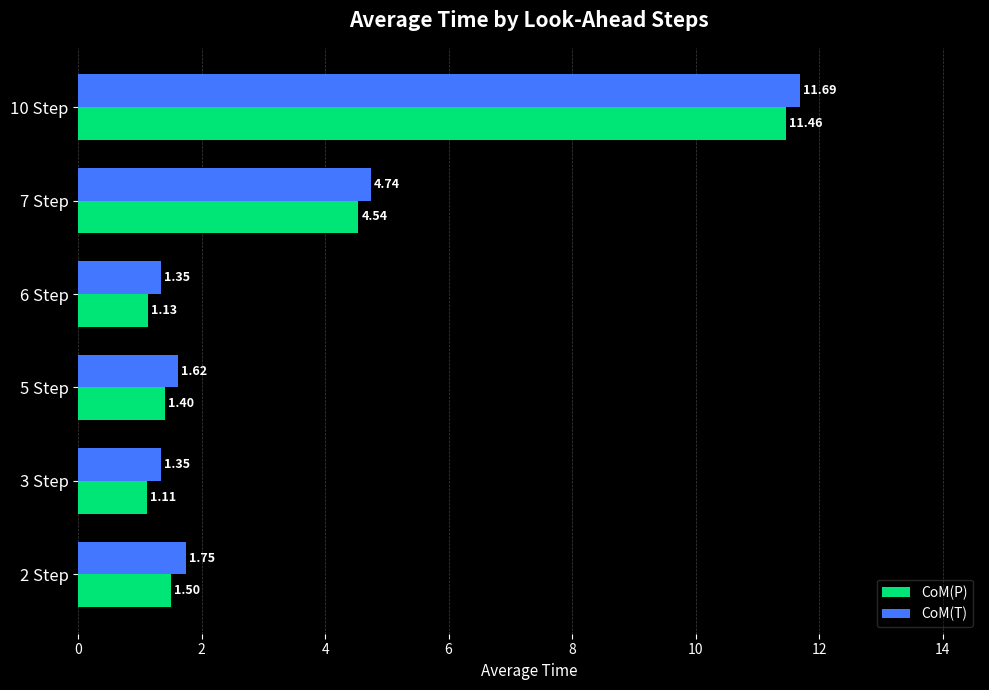

Between 2 Step and 10 Step, which series saw the biggest shift?

CoM(P)